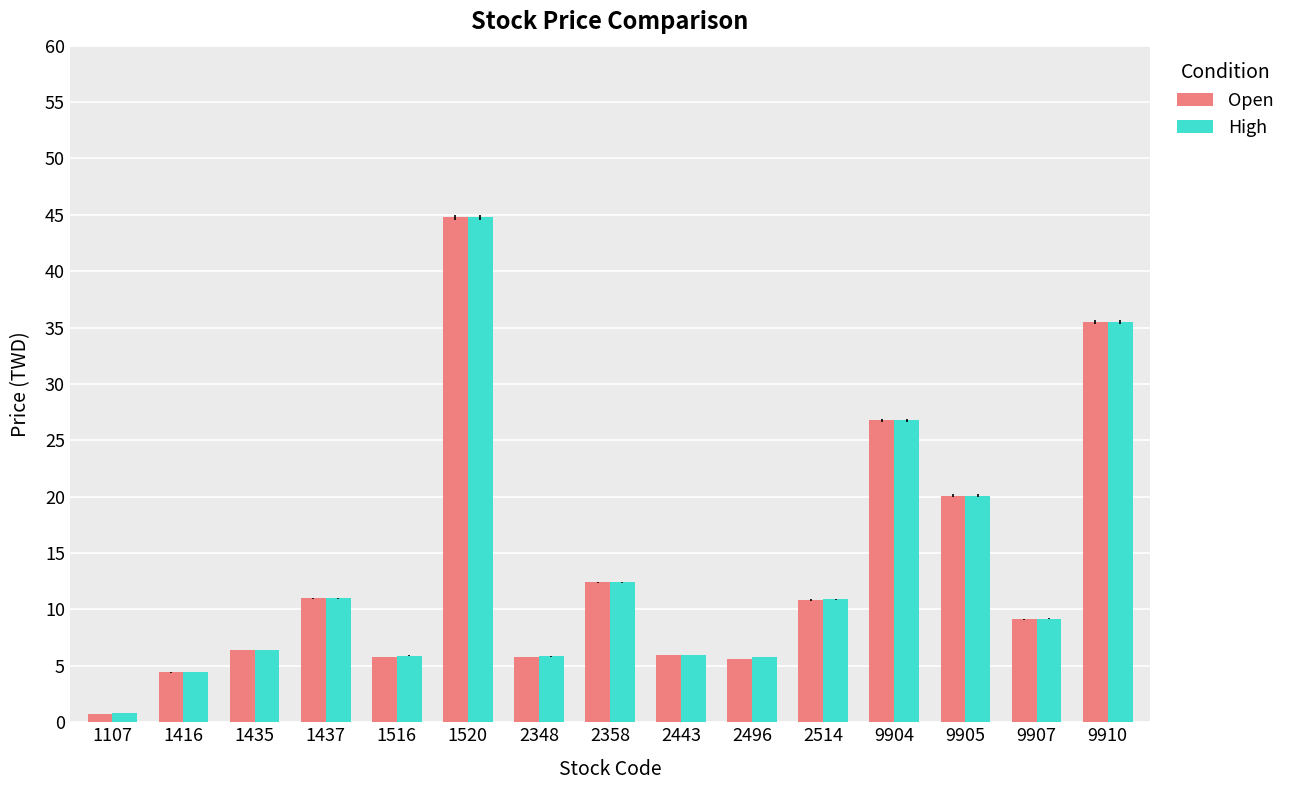

Which series changed the most between 1520 and 2496?

Open